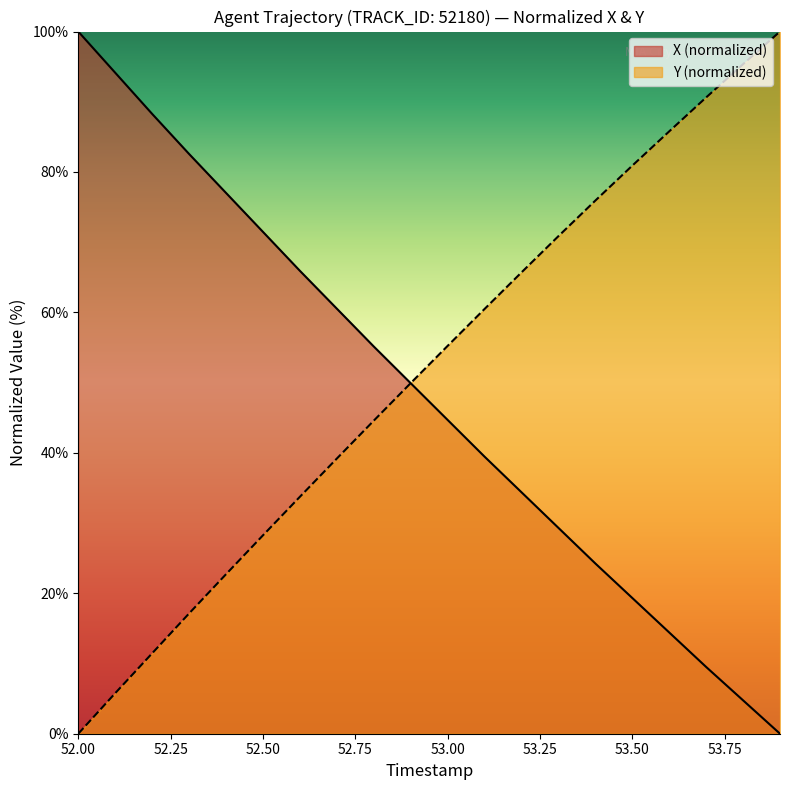

What is the spread (max minus min) of values at 52.50?

43.2